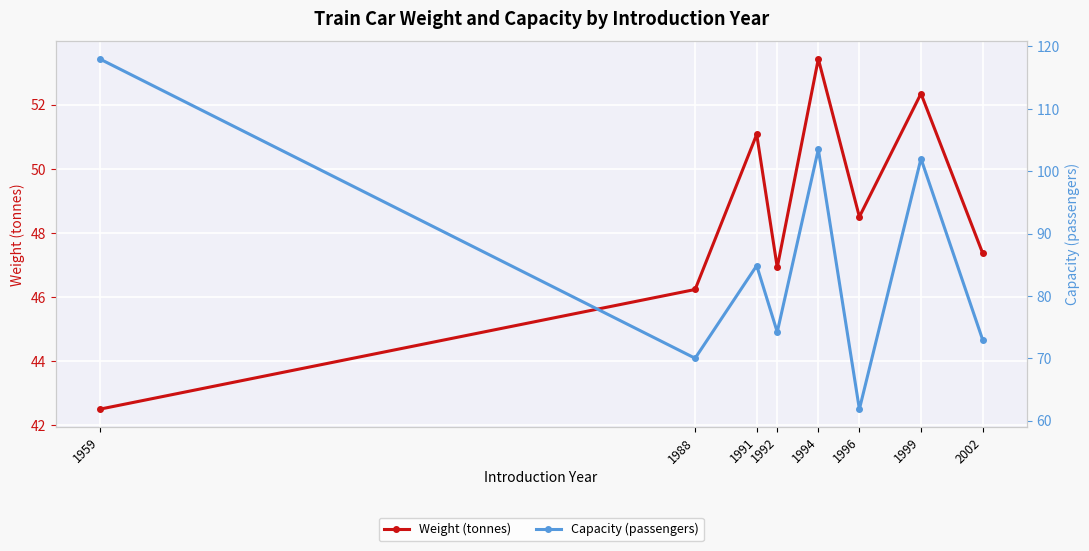

At which label does Weight (tonnes) reach its minimum?

1959